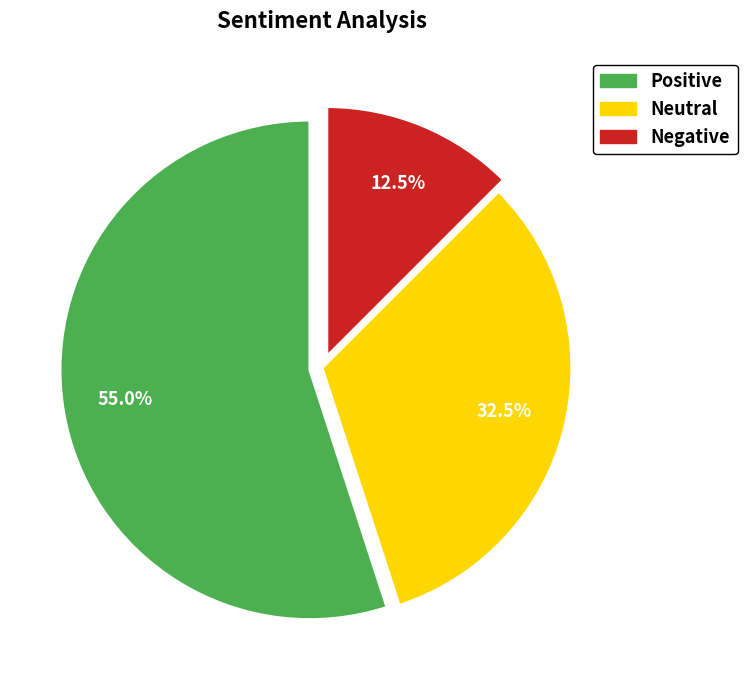

Is Neutral the majority of the pie?

No